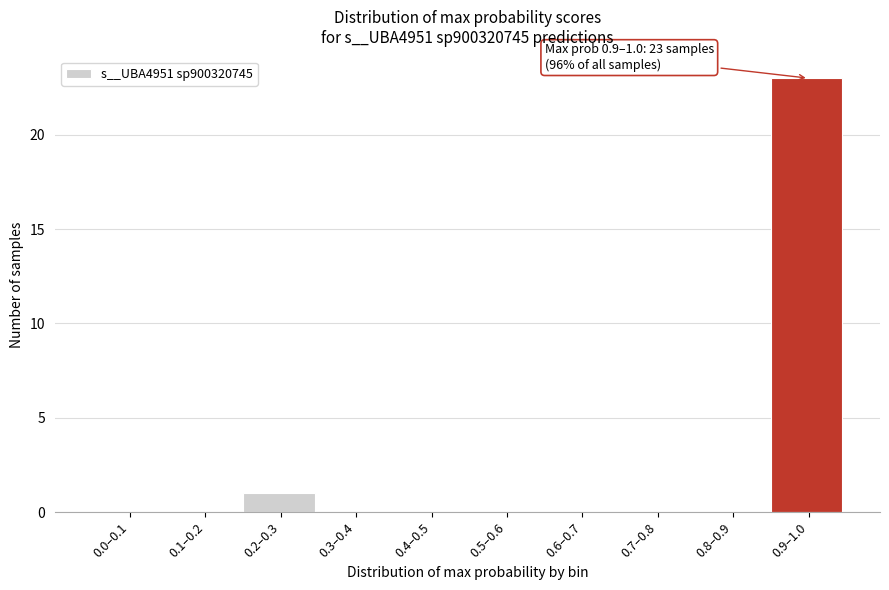

Reading left to right, transcribe all the data shown in this chart.

0.0–0.1=0	0.1–0.2=0	0.2–0.3=1	0.3–0.4=0	0.4–0.5=0	0.5–0.6=0	0.6–0.7=0	0.7–0.8=0	0.8–0.9=0	0.9–1.0=23